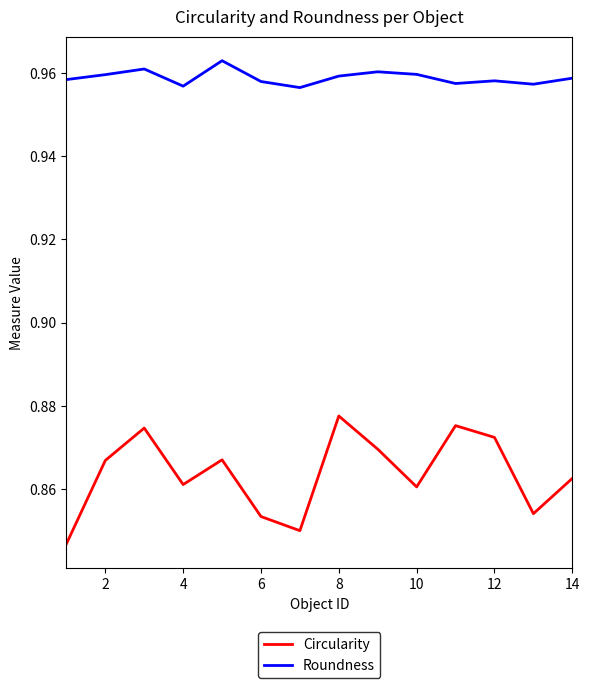

What are all the series names shown in the legend?

Circularity, Roundness